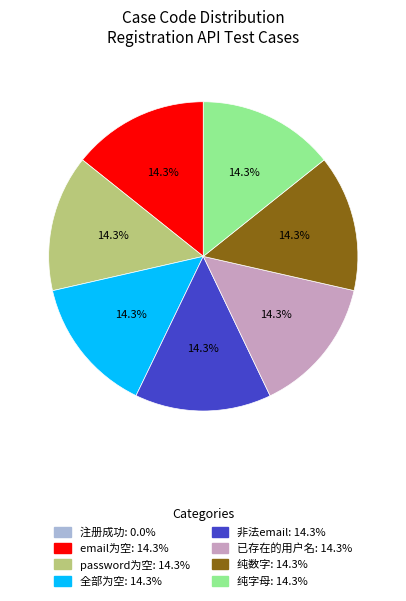

What is the total percentage of 非法email and password为空?

28.6%